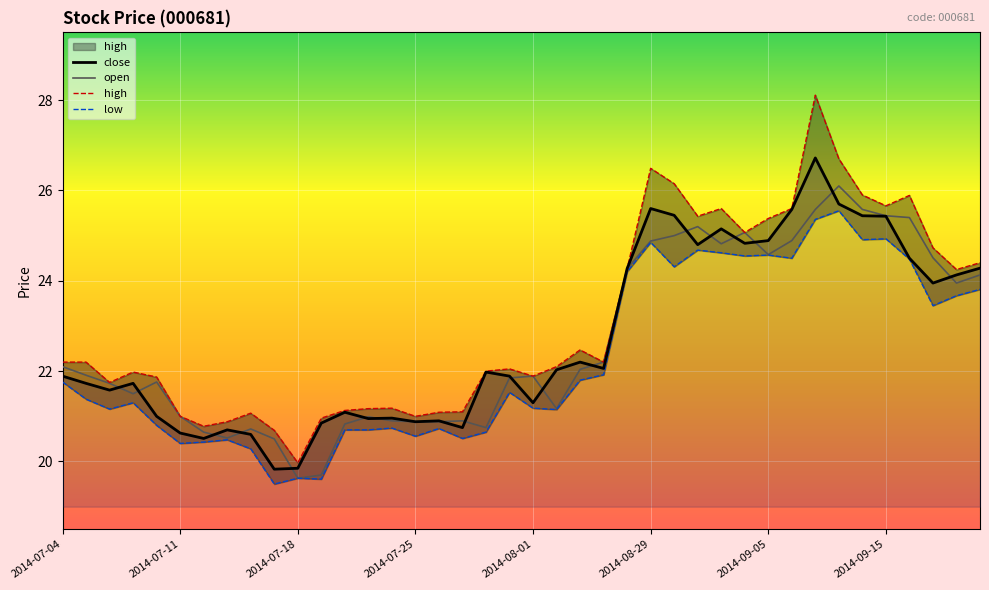

Rank the series by their maximum value, from lowest to highest.

low, open, close, high